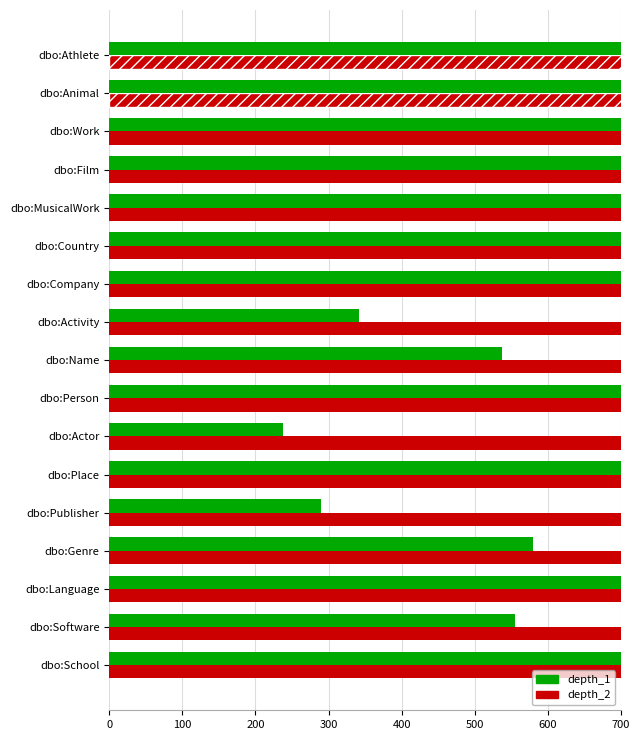

Which series has the widest spread of values?

depth_2